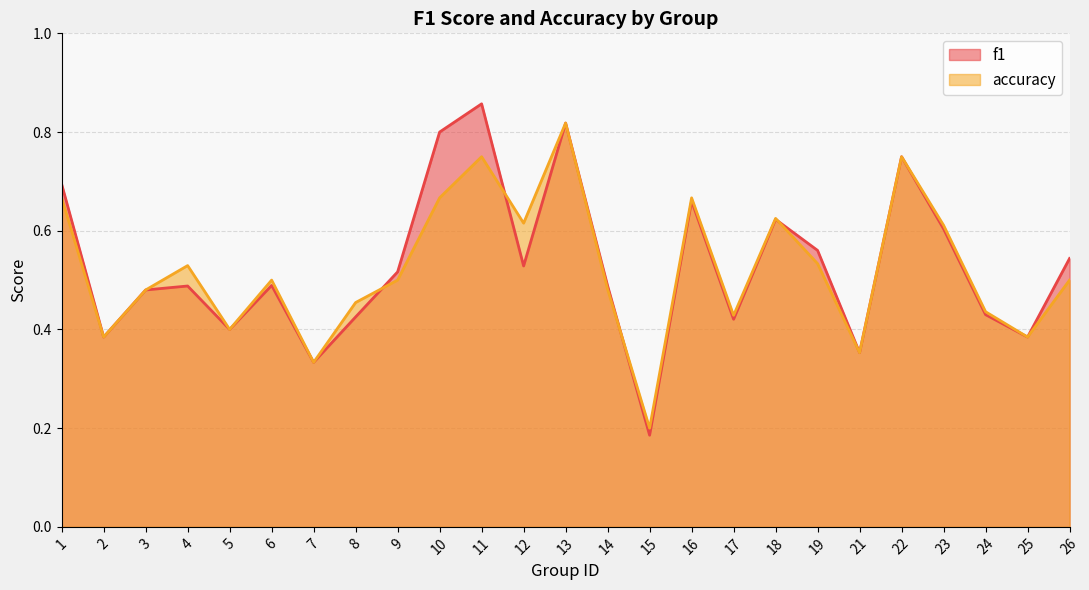

What is the difference between the maximum and minimum values in the accuracy series?

0.6